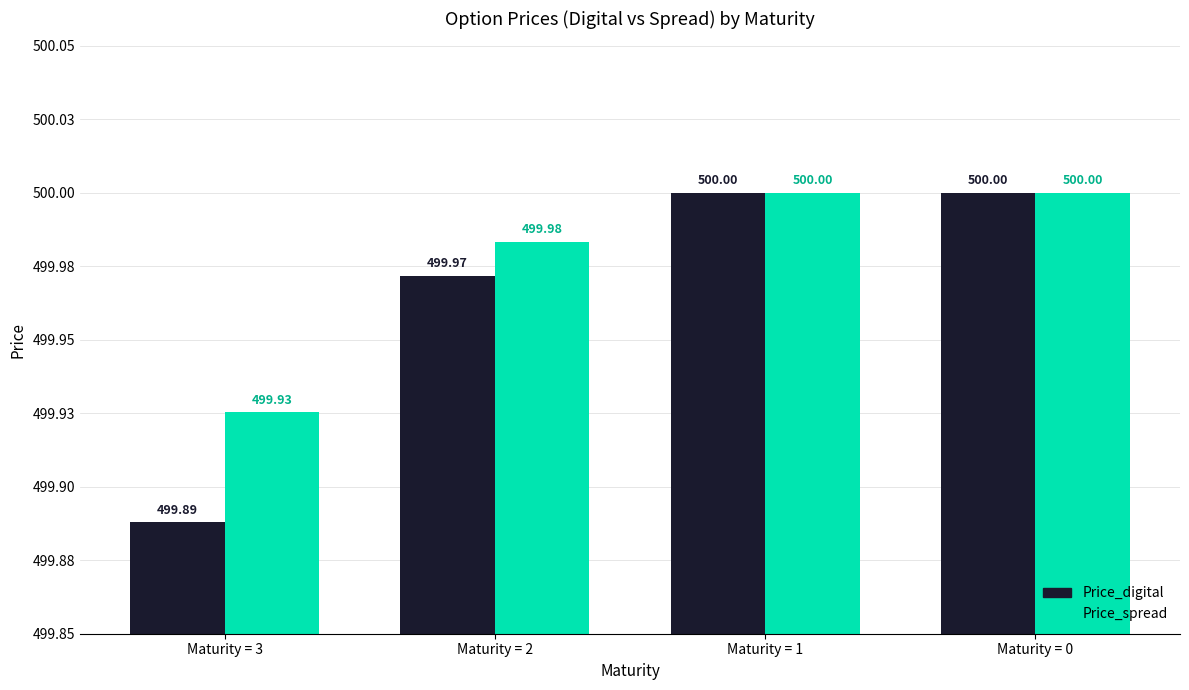

What are all the series names shown in the legend?

Price_digital, Price_spread